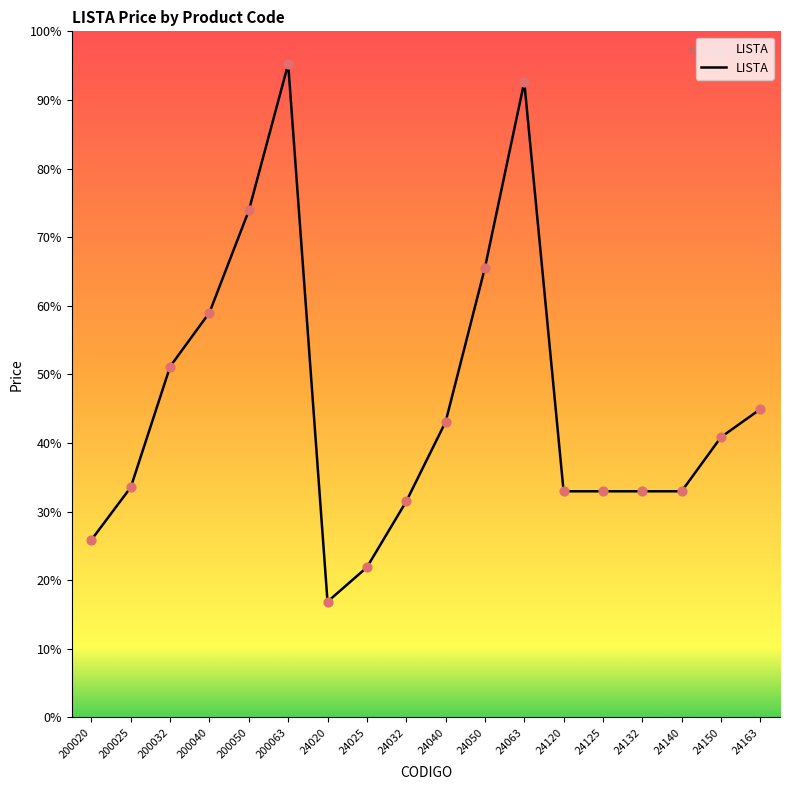

Which has a higher value, 24120 or 24125?

24120